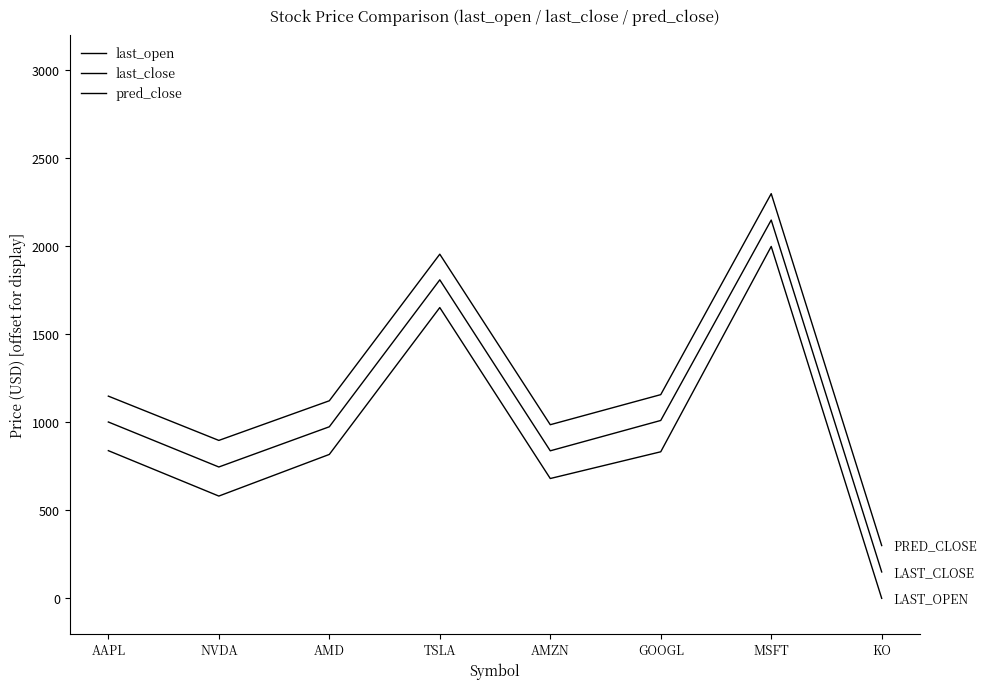

At which label does last_close reach its peak?

MSFT